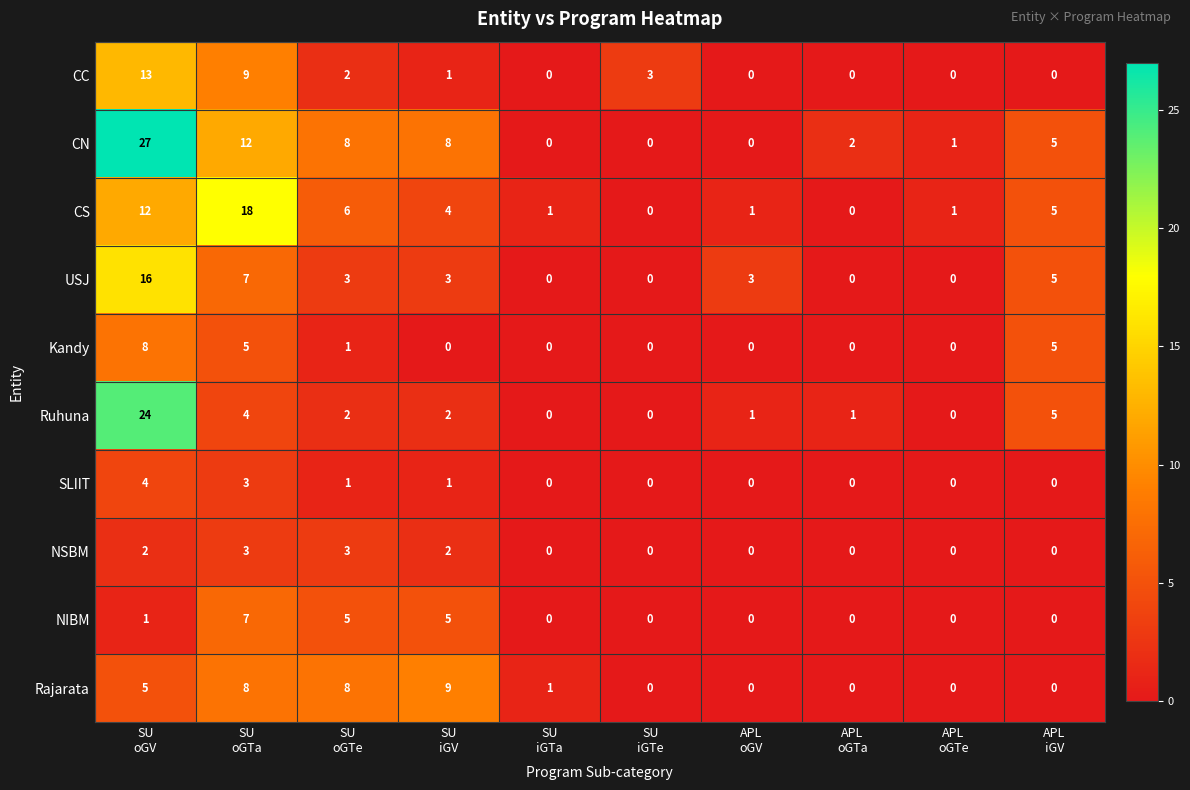

Which label corresponds to the largest value in the chart?

SU
oGV